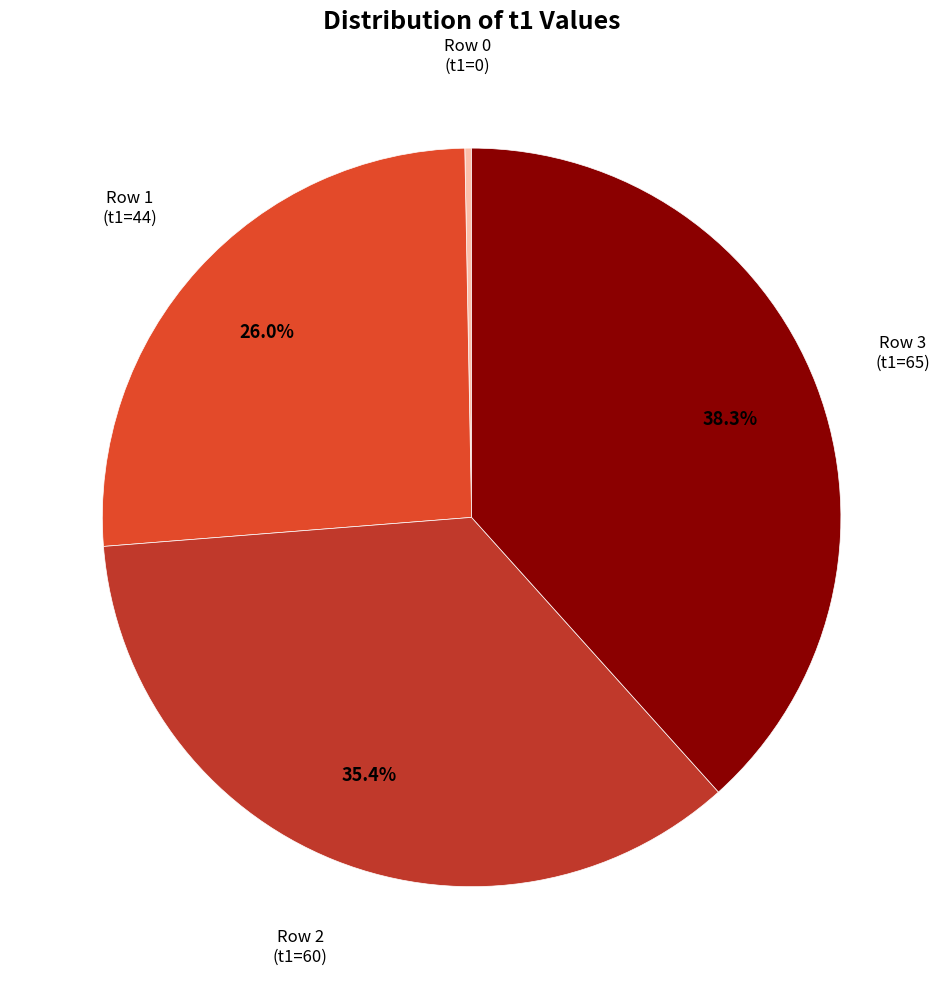

Between Row 3 (t1=65) and Row 0 (t1=0), which is larger?

Row 3 (t1=65)